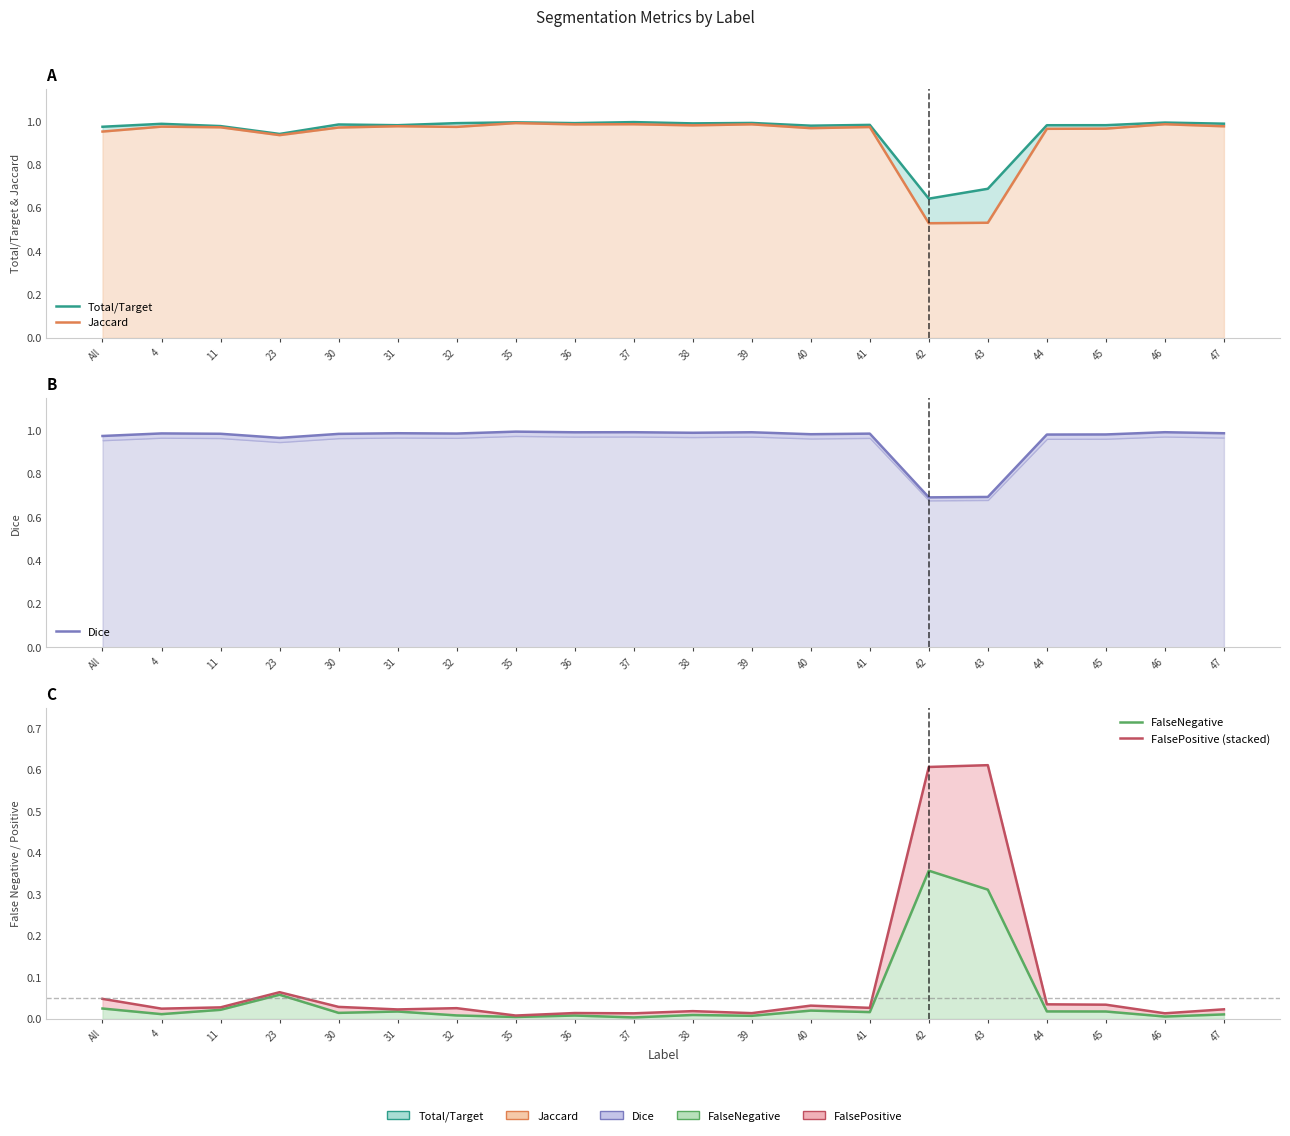

What is the sum of the Jaccard values at 35 and 43?

1.5